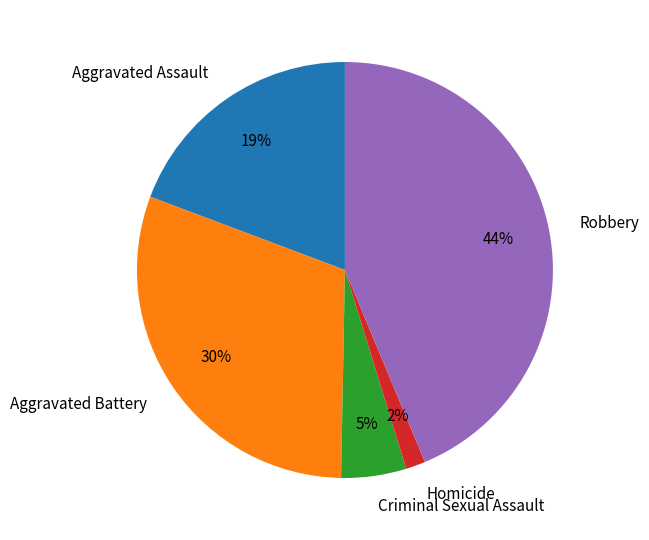

Which slice is the smallest?

Homicide